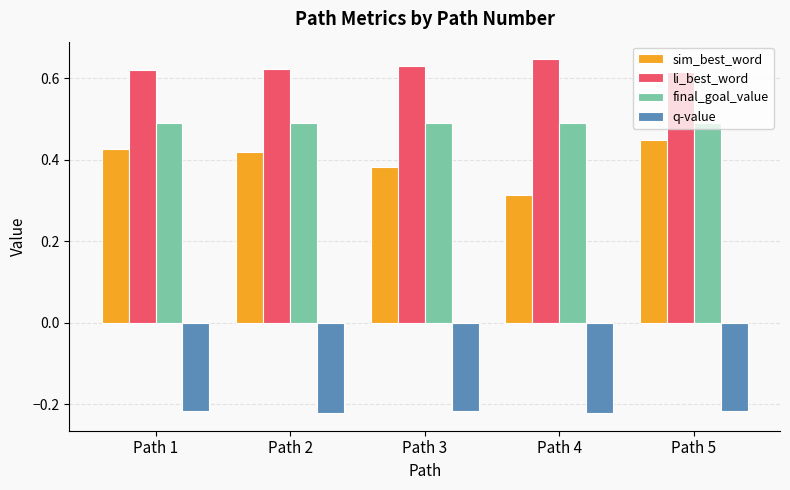

What is the spread (max minus min) of values at Path 1?

0.8